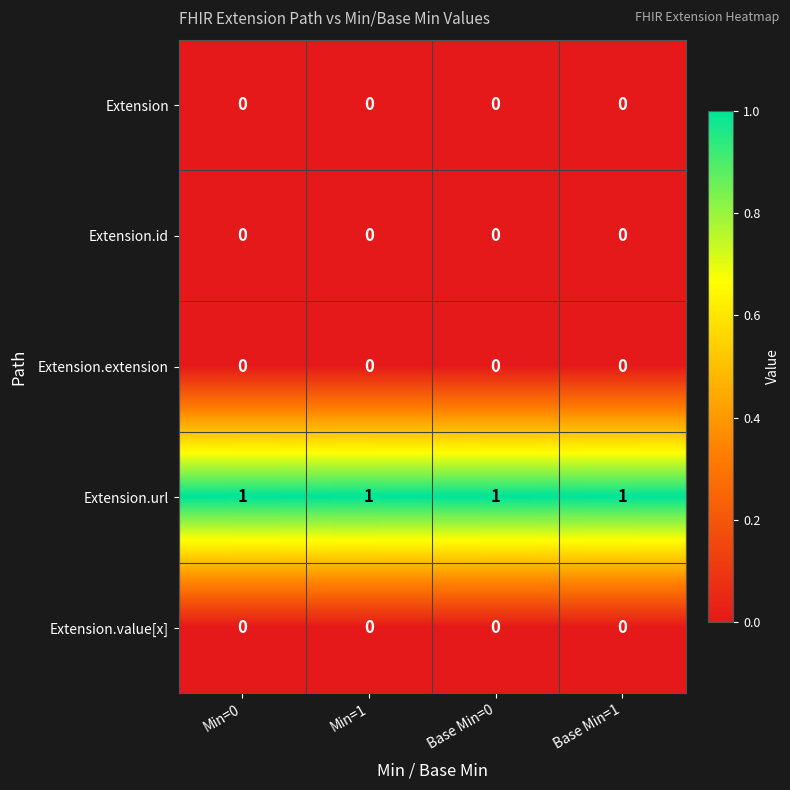

What is the sum of all Extension.url values?

4